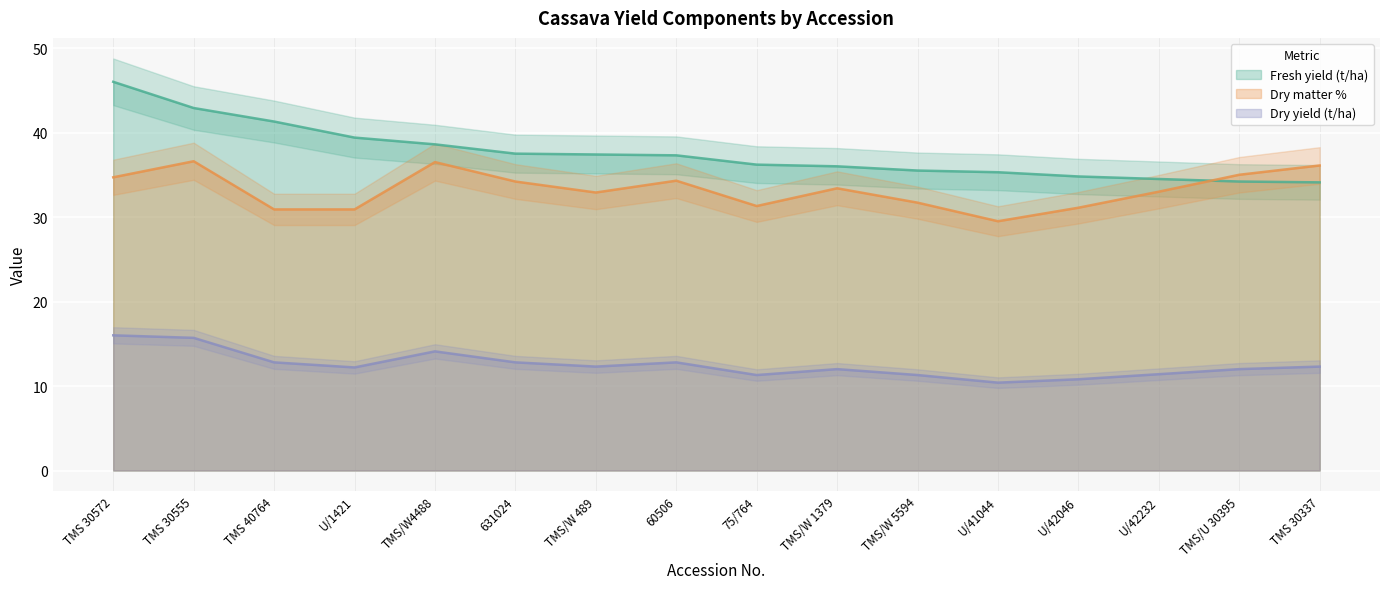

Is the value of Dry matter % at U/41044 greater than the value of Dry yield (t/ha) at TMS 30337?

Yes